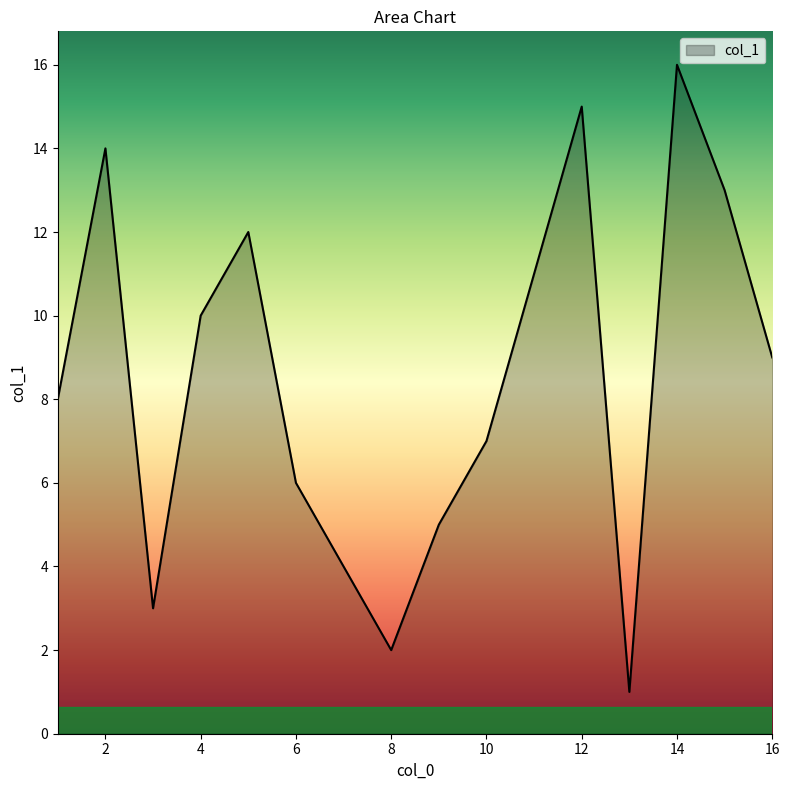

How many lines are shown in the chart?

1